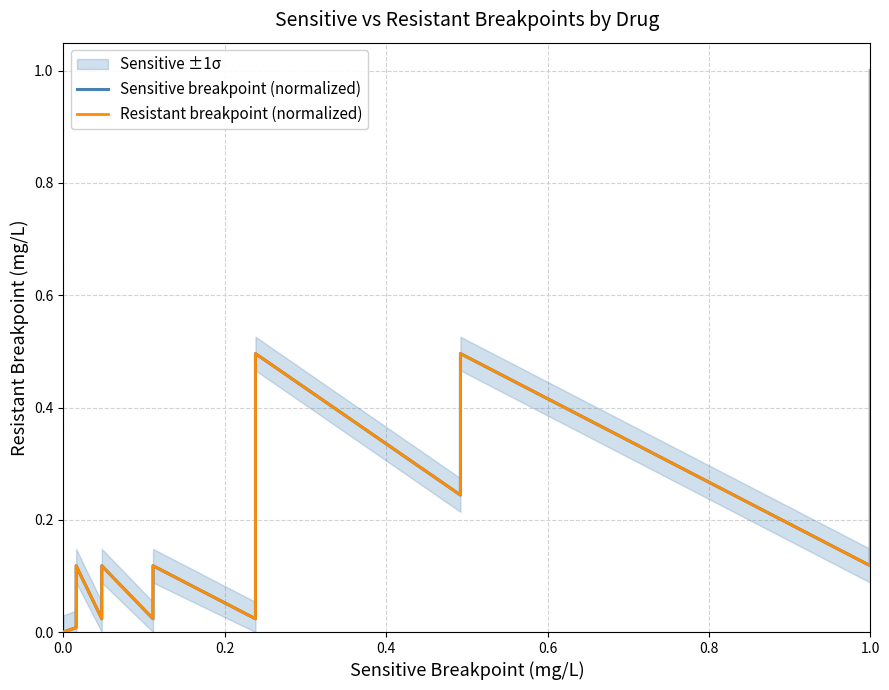

Reading left to right, transcribe all the data shown in this chart.

Sensitive breakpoint (normalized): 0.0	0.0	0.0	0.0	0.0	0.0	0.1	0.0	0.1	0.1	0.0	0.1	0.1	0.1	0.1	0.0	0.0	0.1	0.1	0.5	0.5	0.5	0.5	0.2	0.2	0.5	0.5	0.5	0.5	0.5	0.1	0.2	0.5	0.5	1.0	1.0
Resistant breakpoint (normalized): 0.0	0.0	0.0	0.0	0.0	0.0	0.1	0.0	0.1	0.1	0.0	0.1	0.1	0.1	0.1	0.0	0.0	0.1	0.1	0.5	0.5	0.5	0.5	0.2	0.2	0.5	0.5	0.5	0.5	0.5	0.1	0.2	0.5	0.5	1.0	1.0